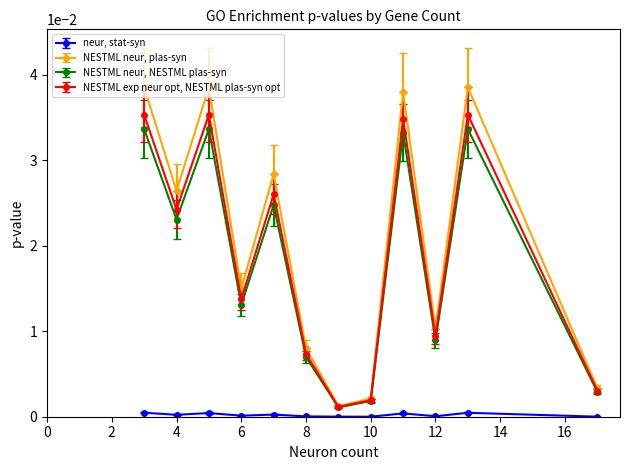

True or false: NESTML exp neur opt, NESTML plas-syn opt has more than 1 points higher than both neighbors.

True